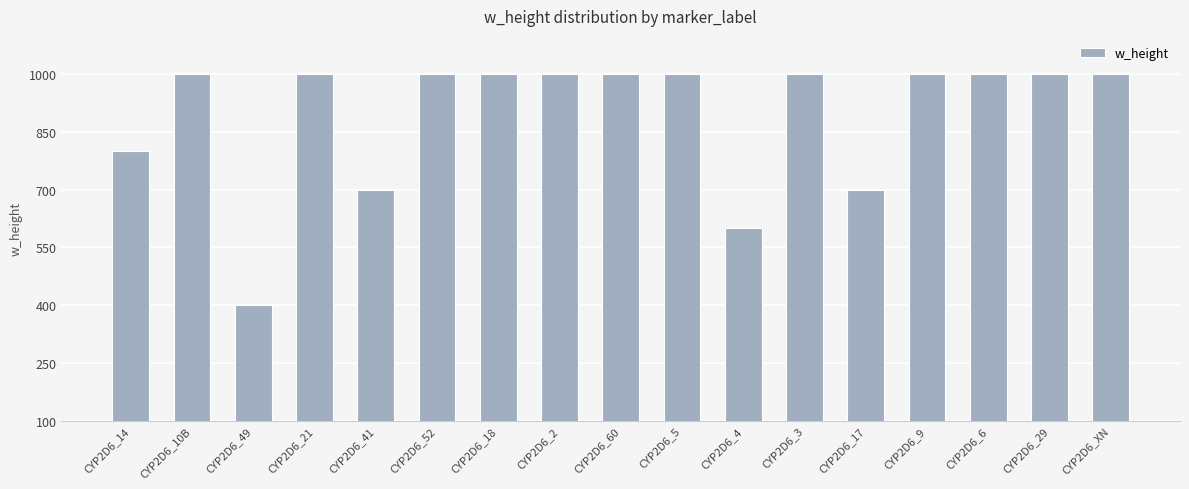

What is the smallest value displayed?

400